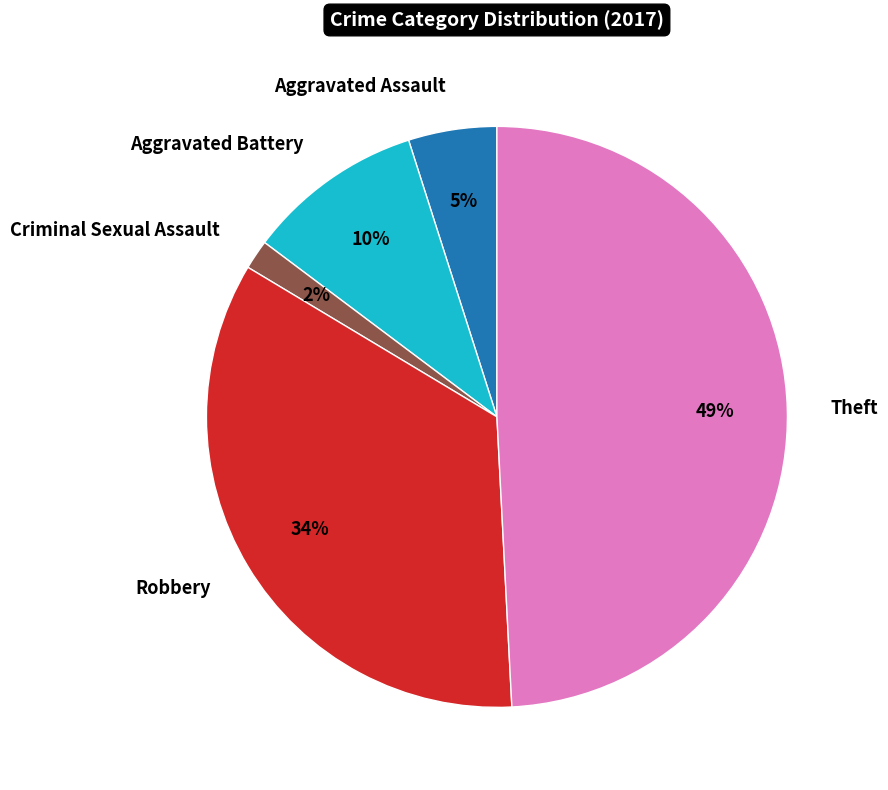

Is the sum of Robbery and Aggravated Assault greater than half?

No